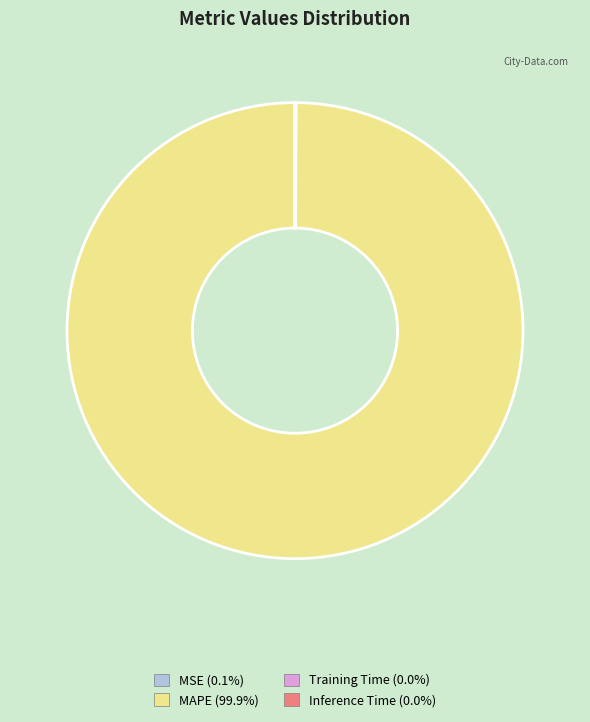

Is there any slice that represents more than half of the pie?

Yes